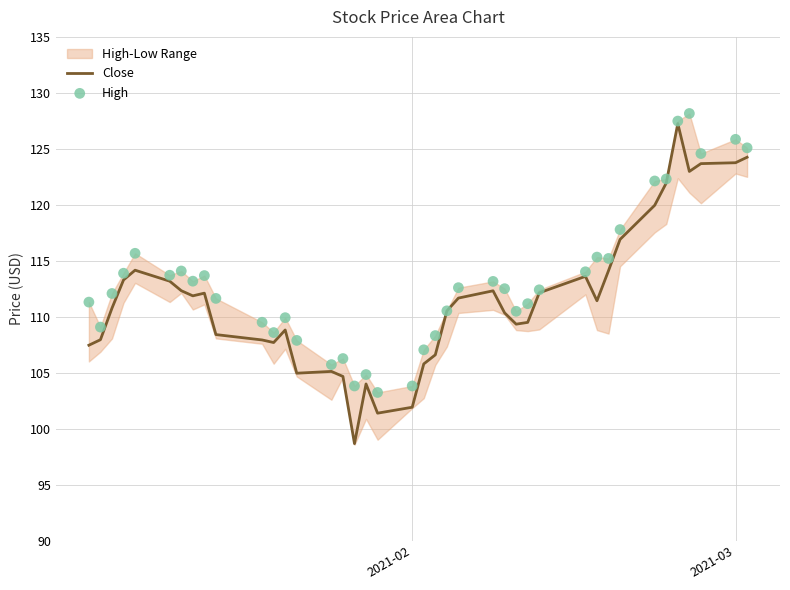

Which series has the largest total across all categories?

High